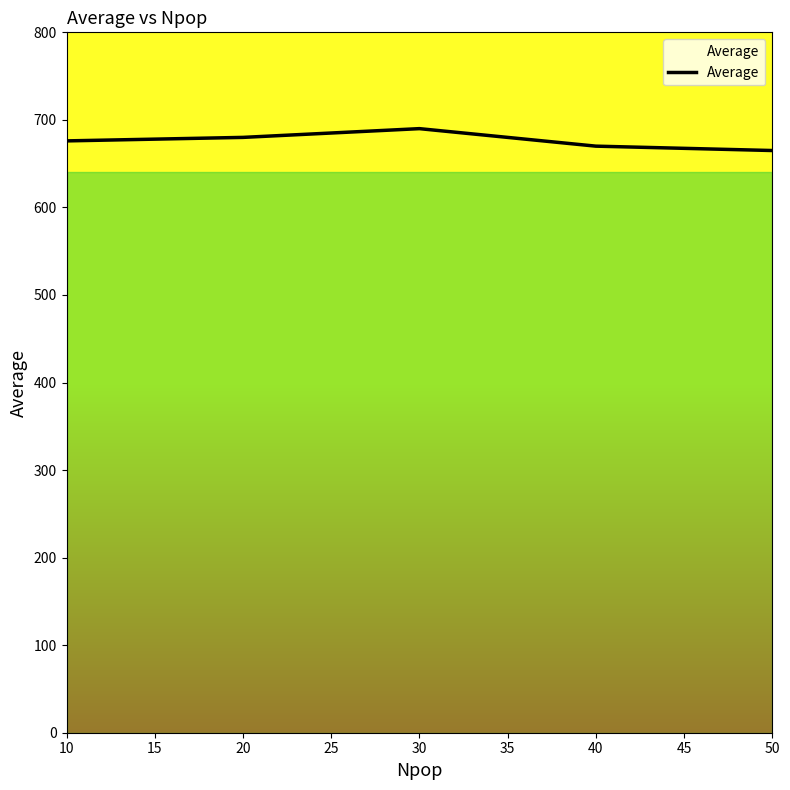

What is the average value?

676